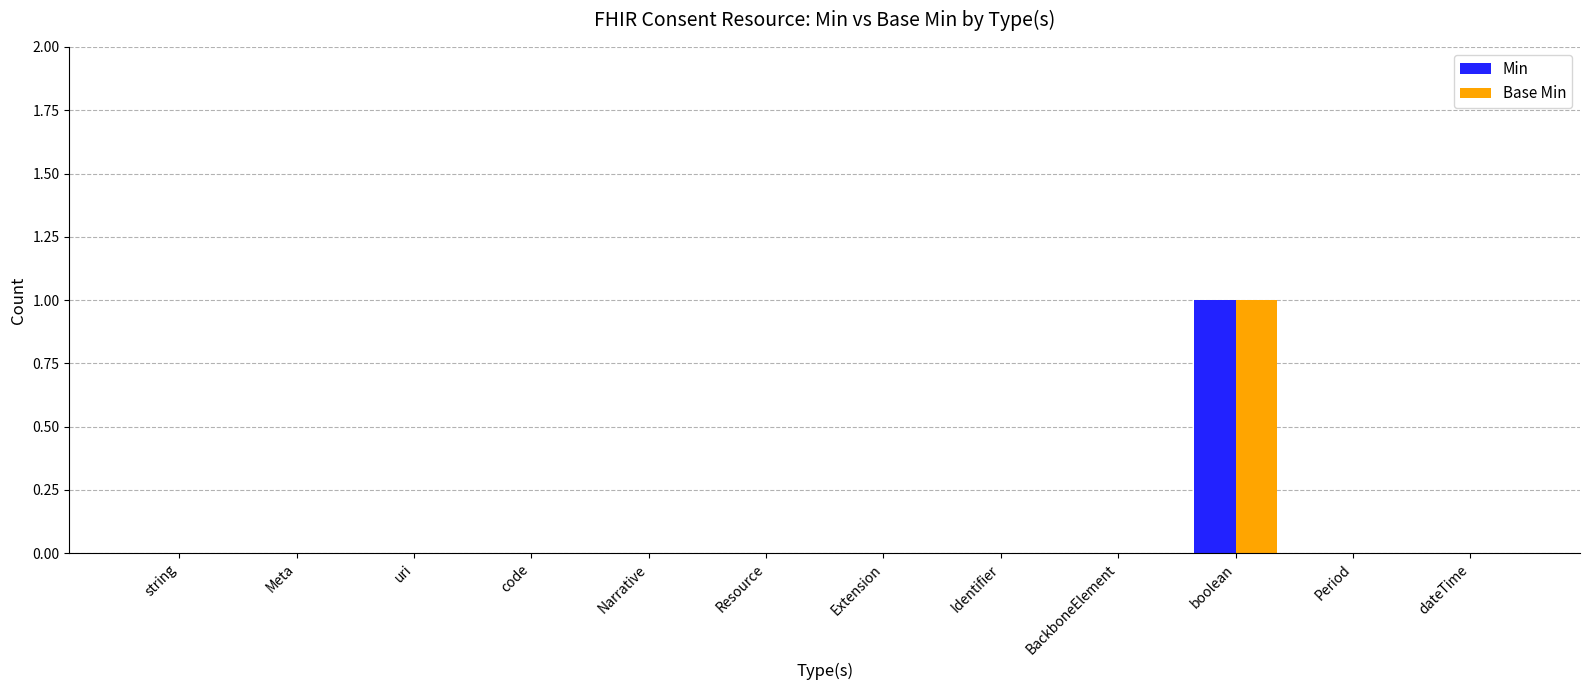

Which category has the highest value across all series?

boolean